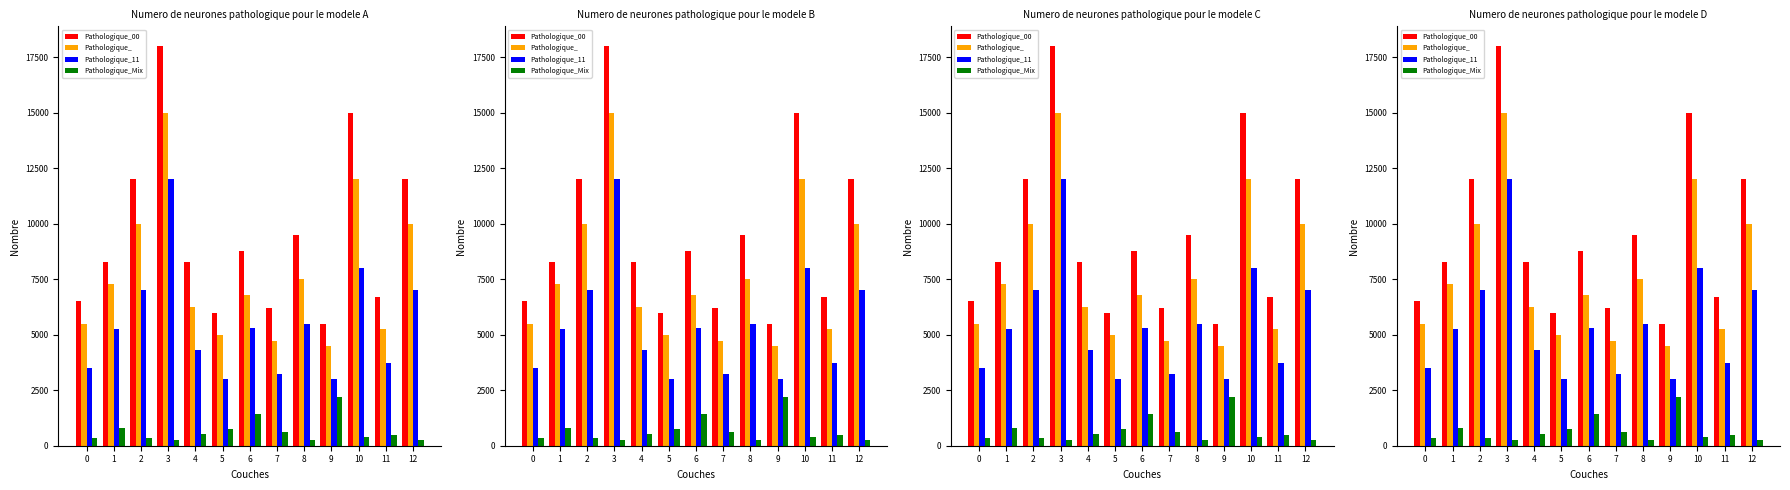

Which series has the largest range (max minus min)?

Pathologique_00